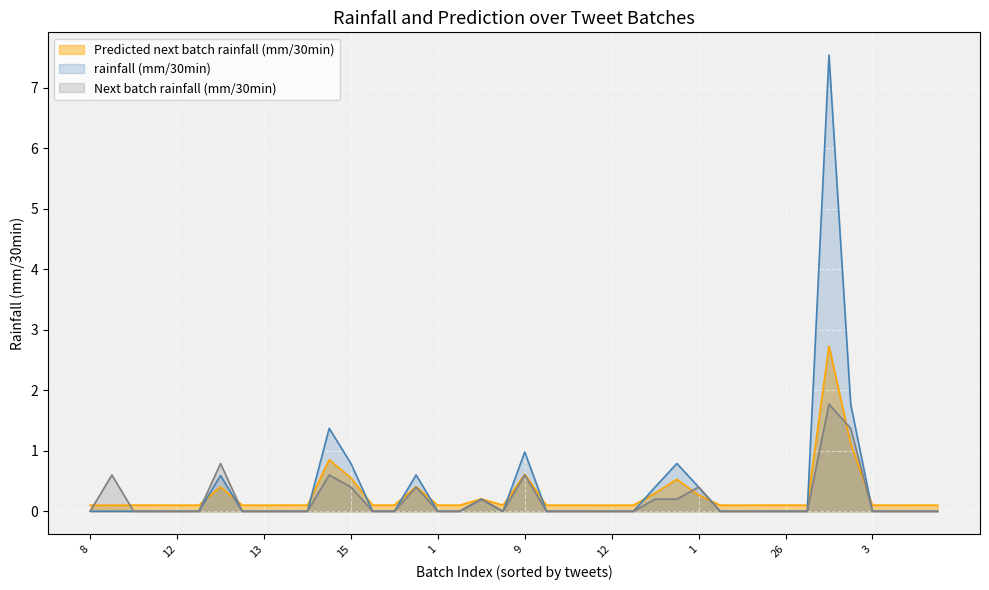

What is the total value across all series at 37?

0.1